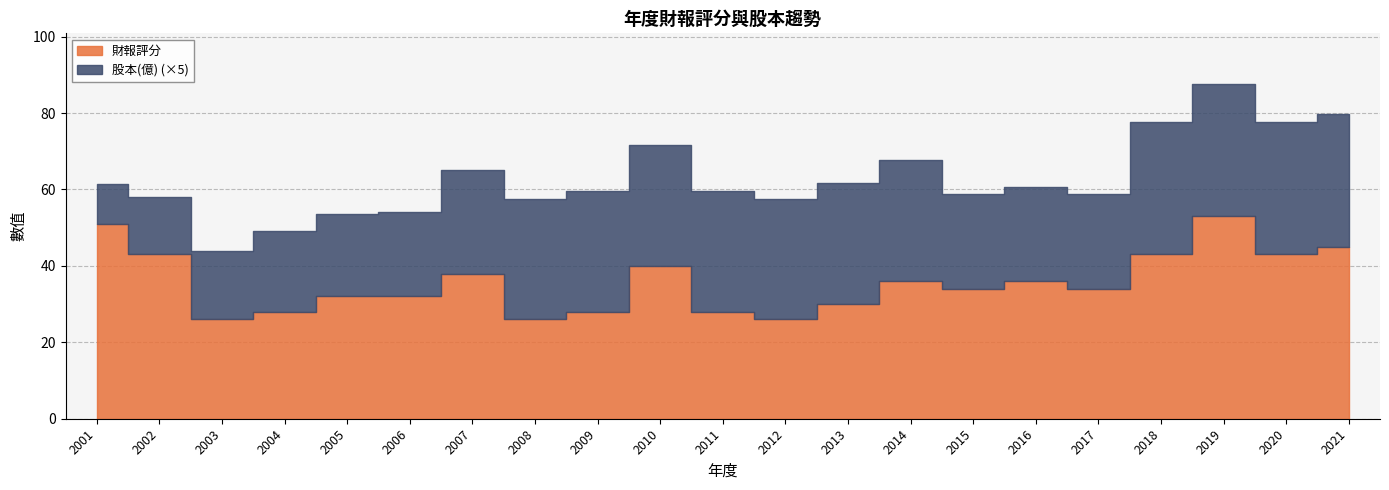

What is the minimum value for 財報評分?

26.0